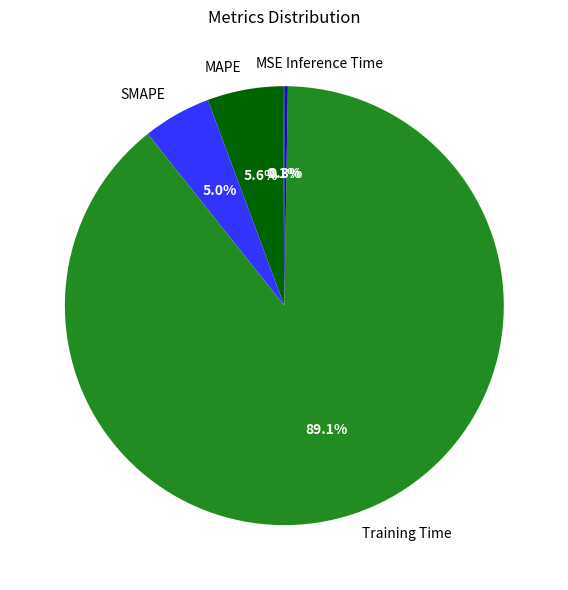

Which slice is the largest?

Training Time